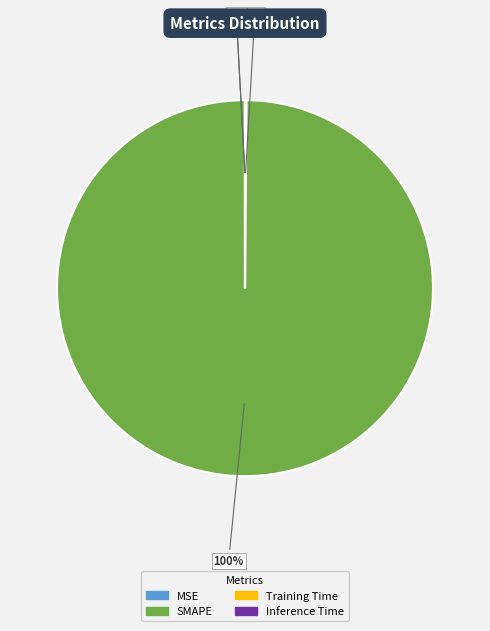

To the nearest percent, what is the average slice percentage?

25%